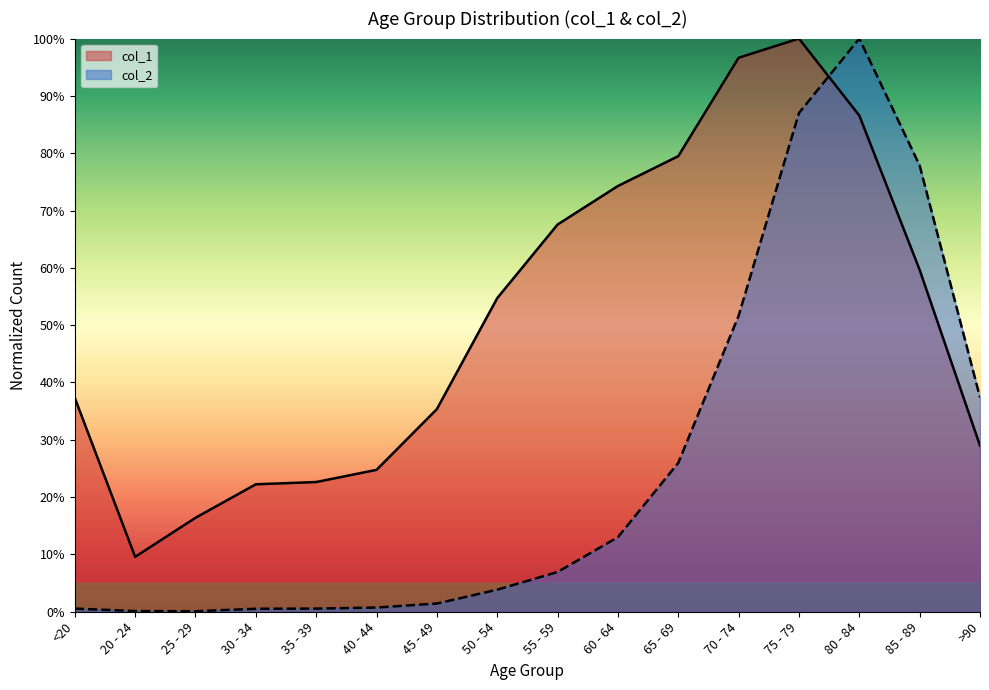

What are all the series names shown in the legend?

col_1, col_2